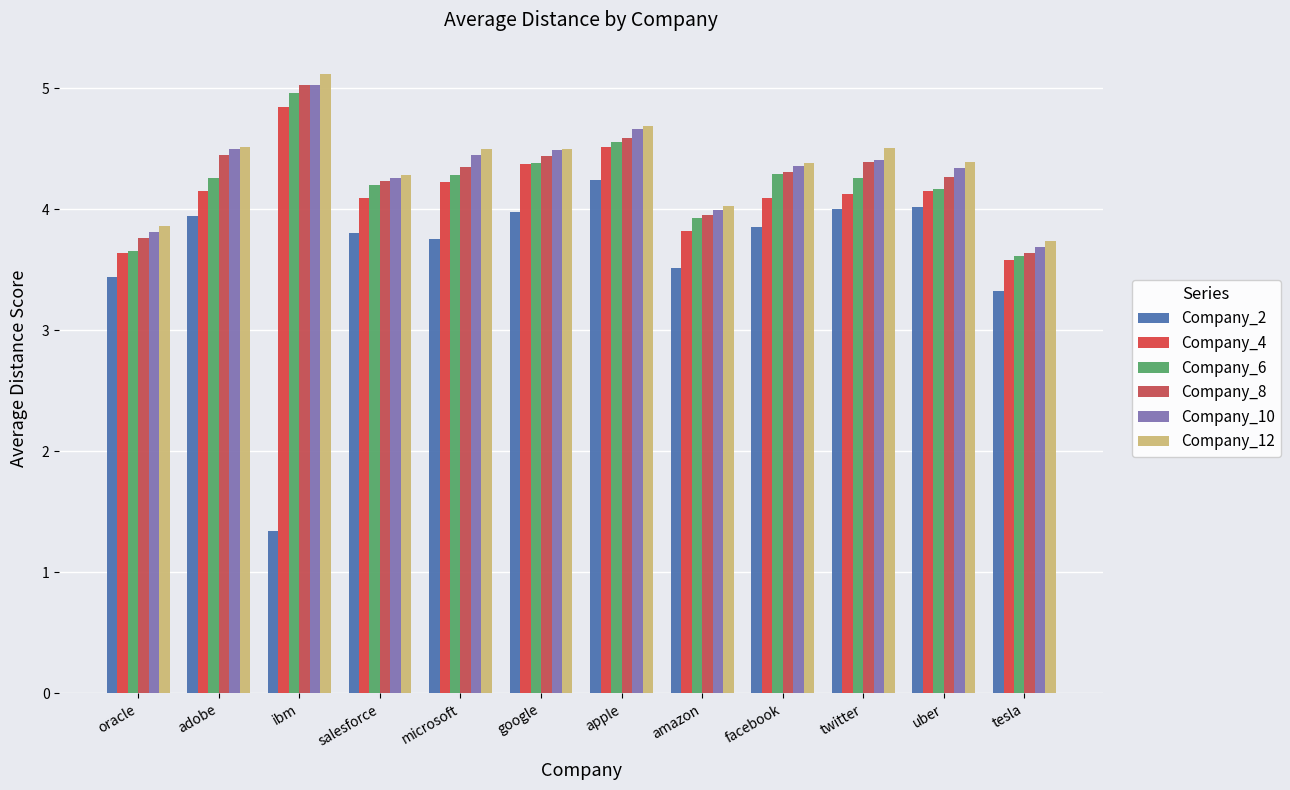

How many bars are there in total?

72